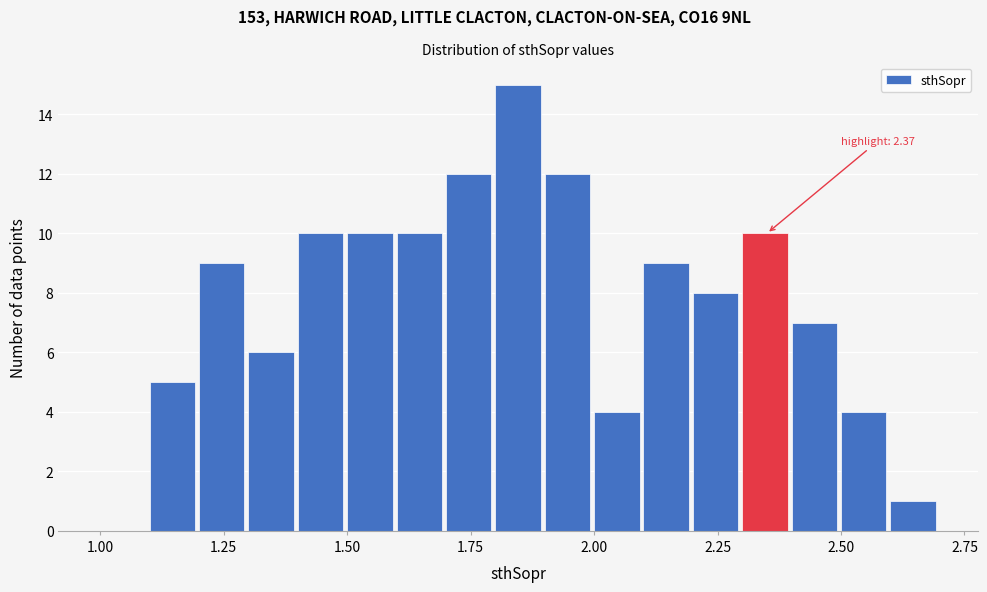

Read against the x-axis, roughly where is the centre of the tallest bar?

1.85